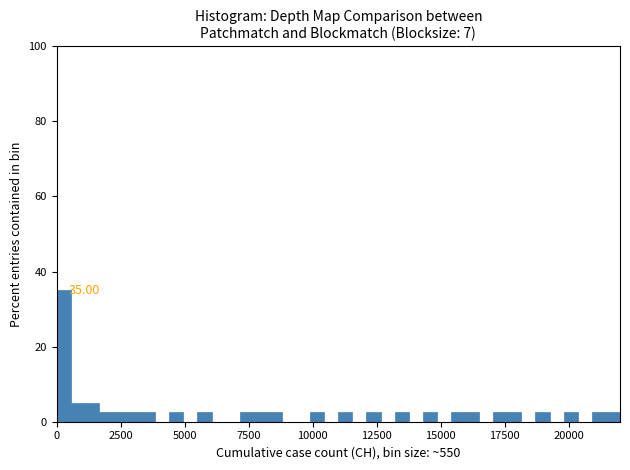

Around what value on the x-axis is the tallest bar? Give the approximate position of its centre, as read against the axis.

500